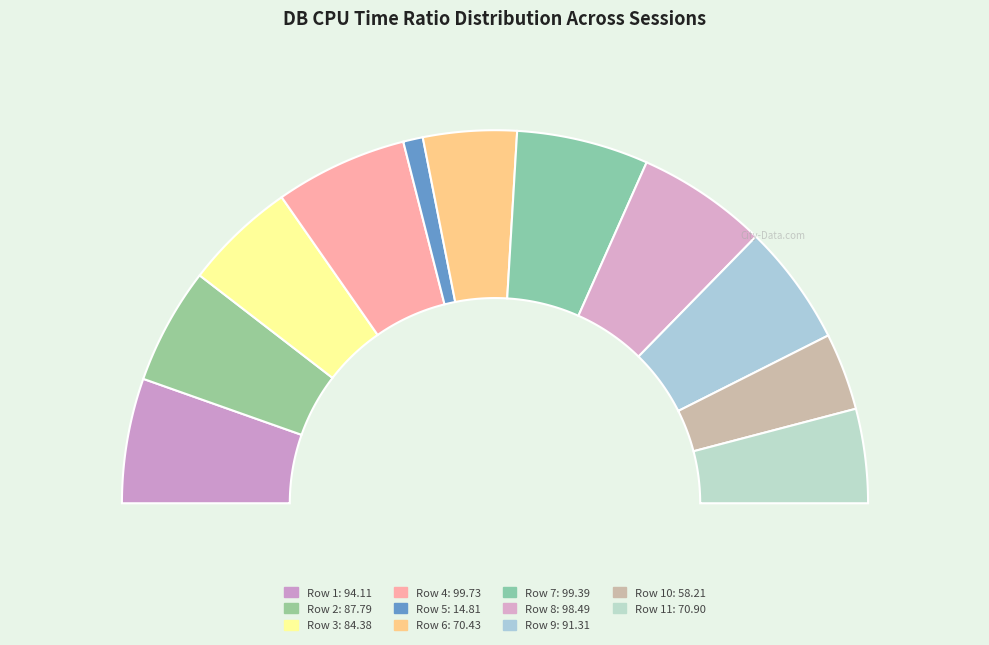

How many segments does this pie chart have?

11